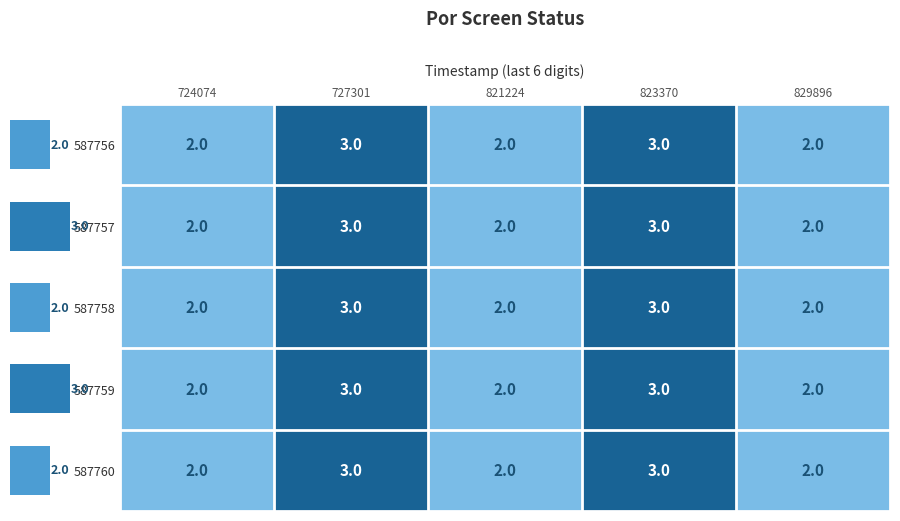

Between 829896 and 823370, which is larger?

823370